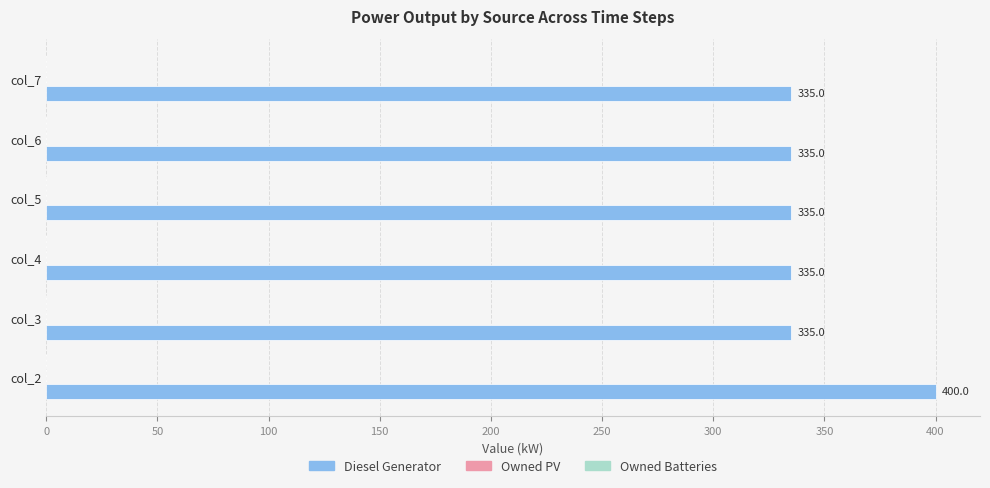

What is the difference between the maximum and minimum values?

65.0